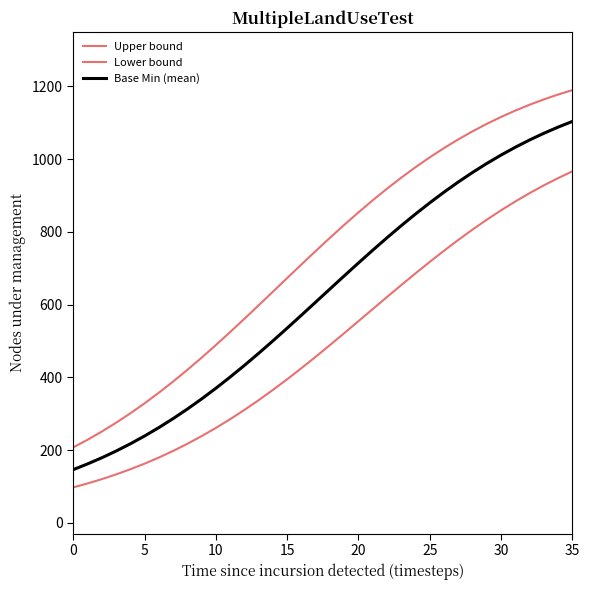

Does the chart display data point markers on the line(s)?

No